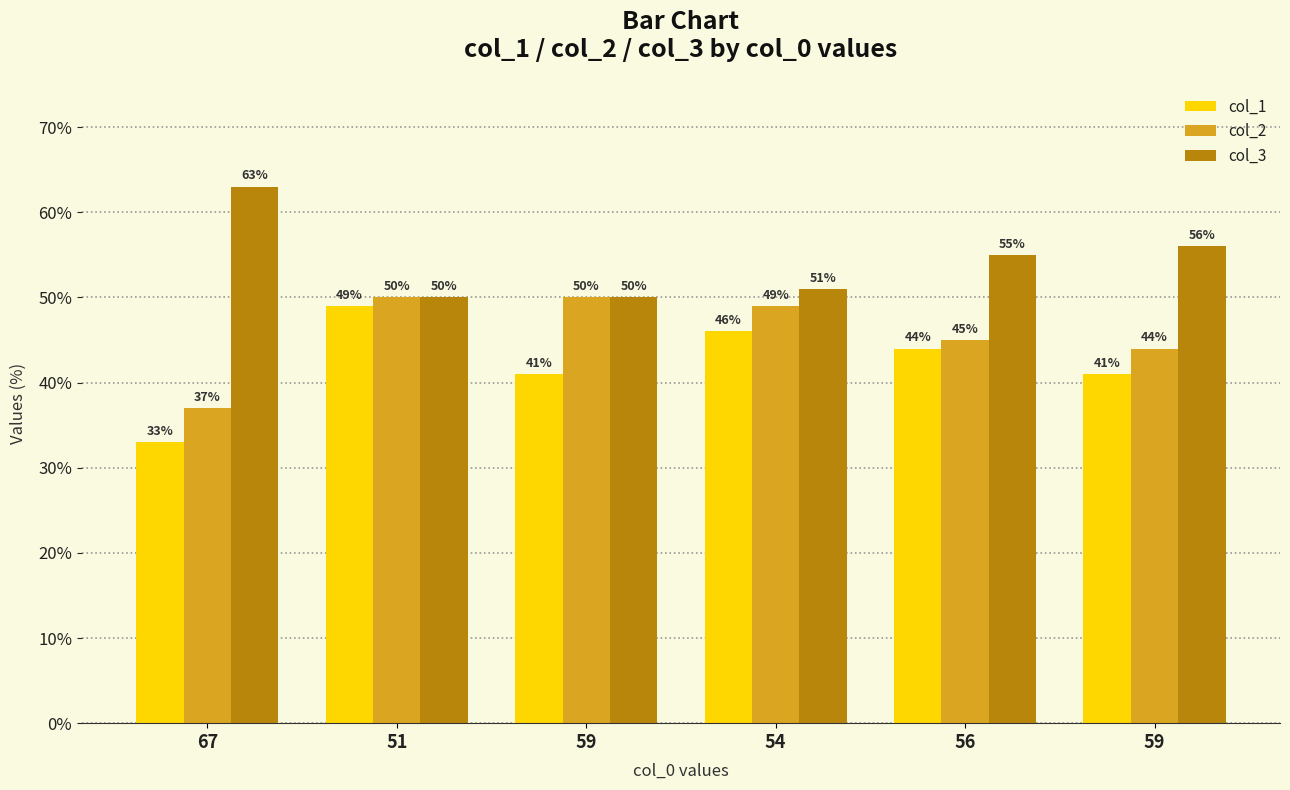

What is the approximate value of col_1 at 59, to the nearest 5?

40